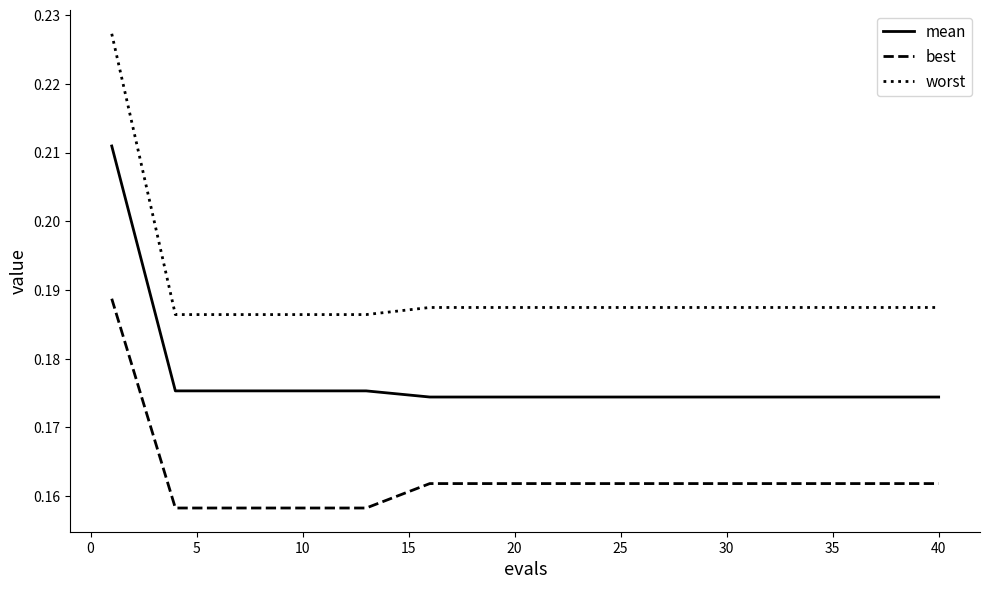

What is the sum of all worst values?

2.8